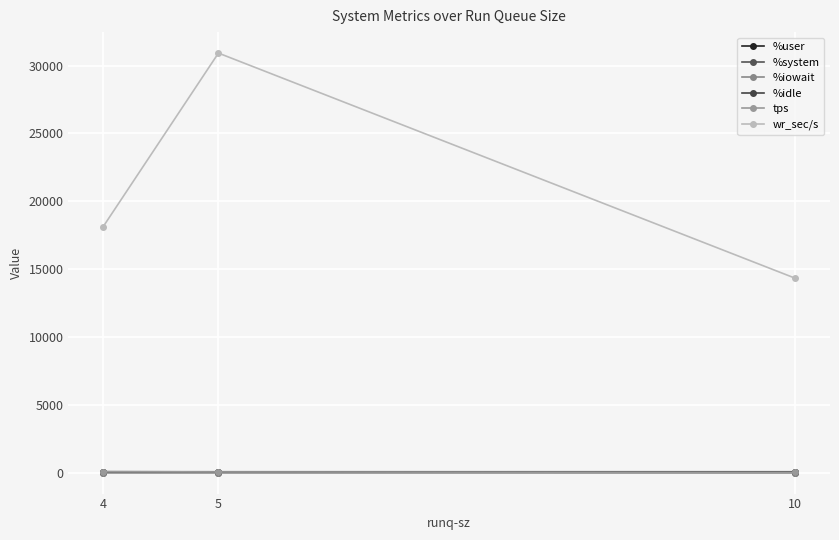

True or false: %iowait has a value of 0.3 at 10.

True